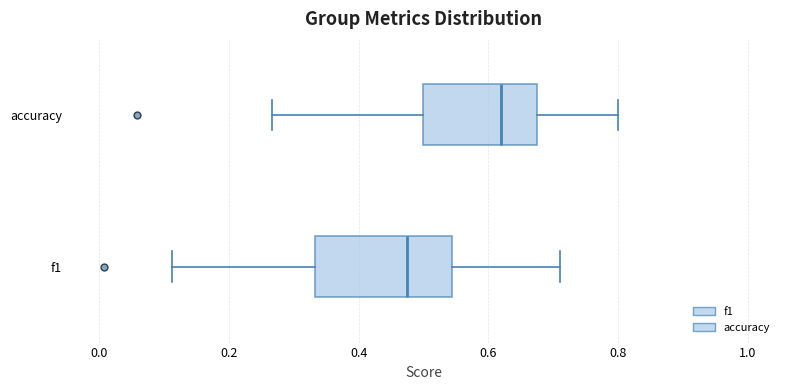

Comparing the boxes themselves (not the whiskers), which one is the widest?

f1